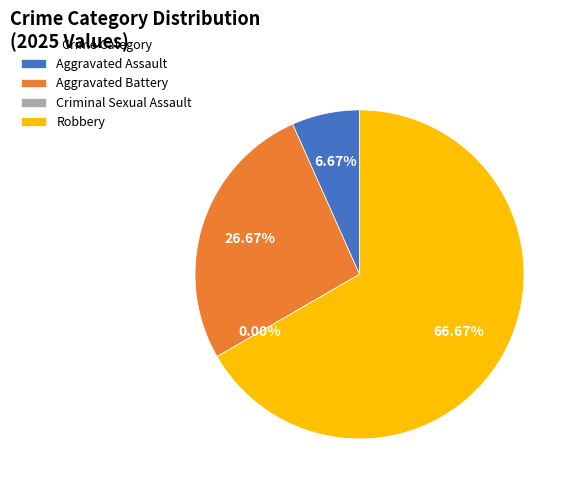

How many segments does this pie chart have?

4